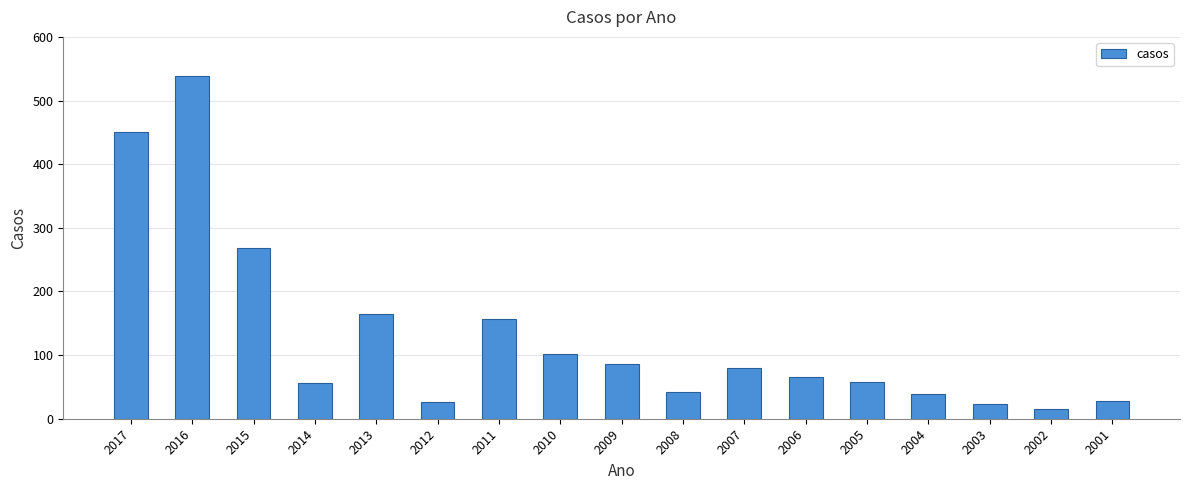

How many series are shown in this chart?

1